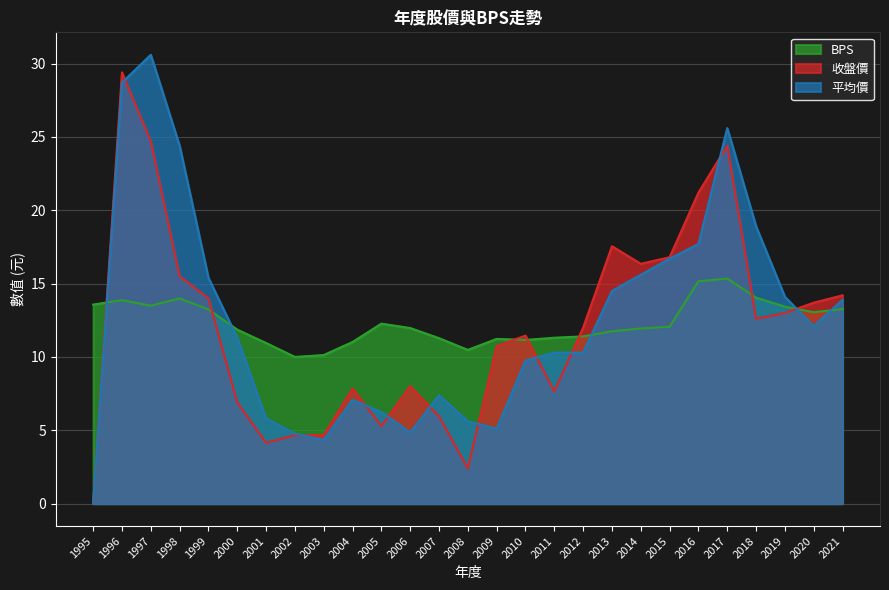

Where is the first local maximum for 收盤價?

1996